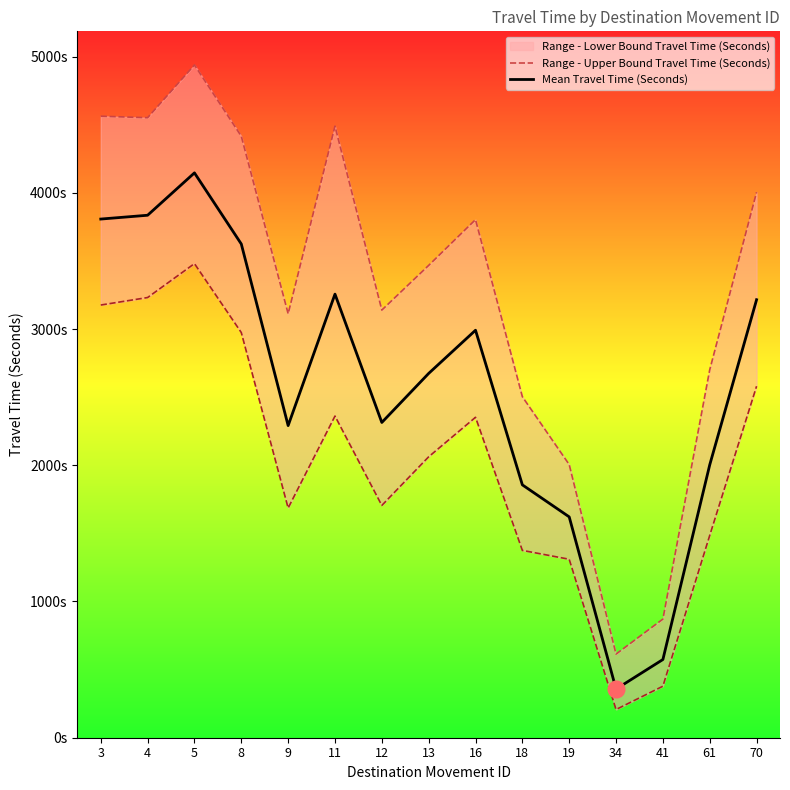

The value of Mean Travel Time (Seconds) at 61 is 2726. True or false?

False